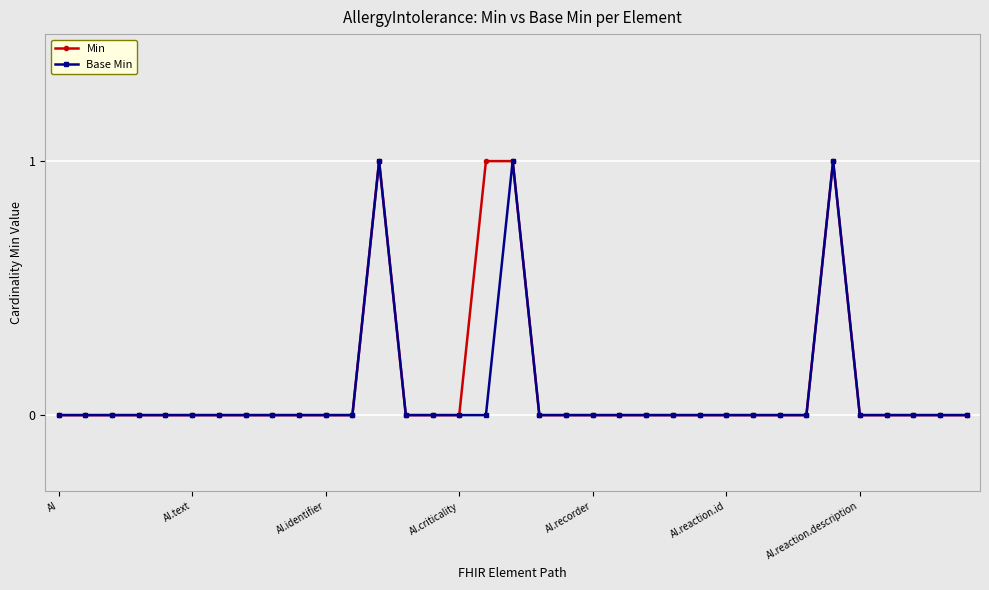

True or false: Base Min has more than 0 interior local peaks.

True